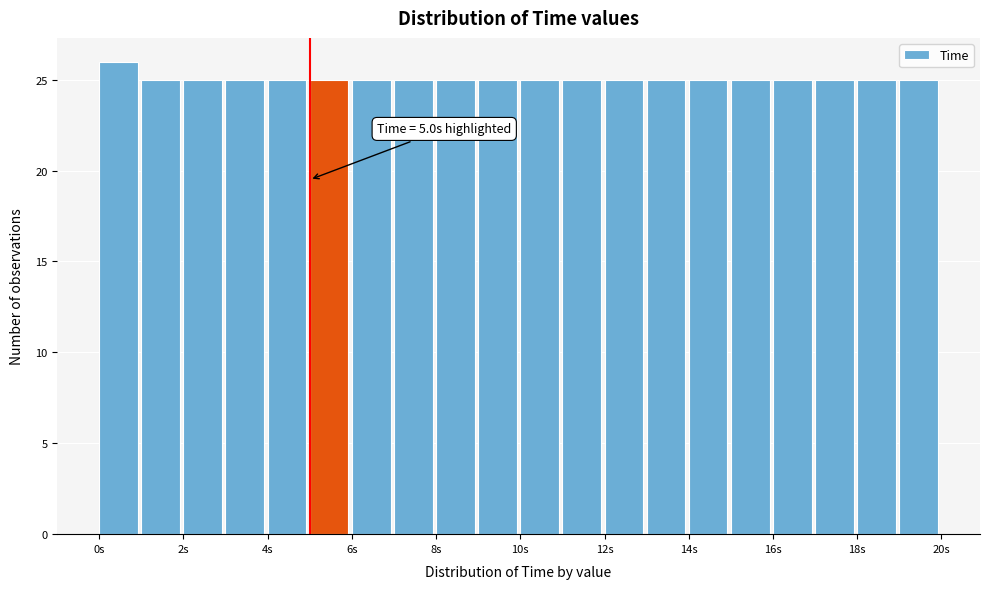

Over which range of the x-axis is the bar tallest?

0 to 1